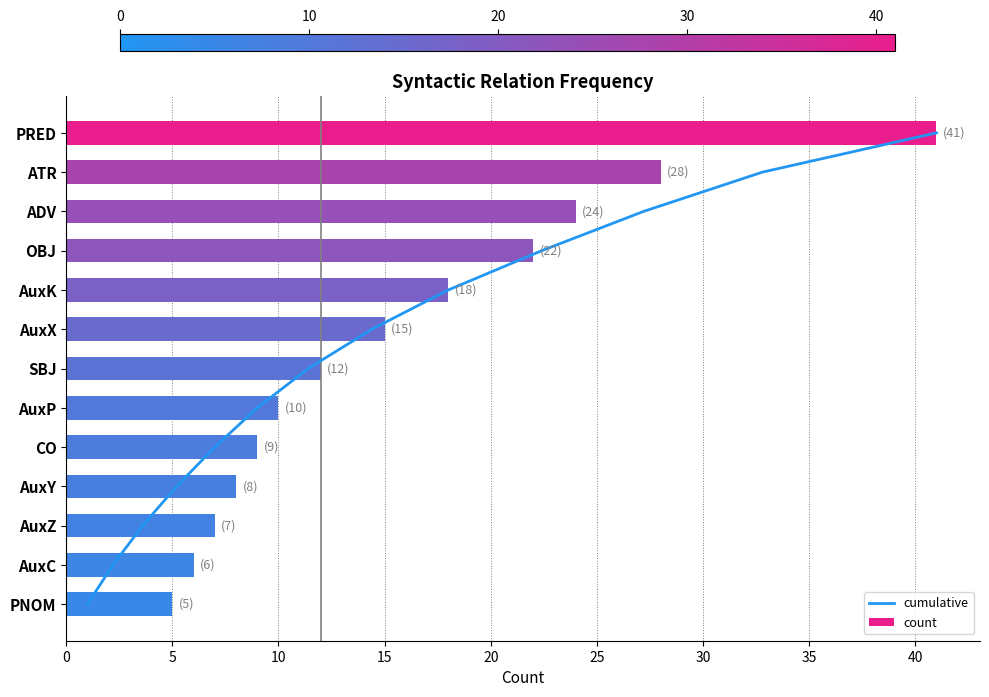

What is the value of the count bar at the 10th from the left?

8